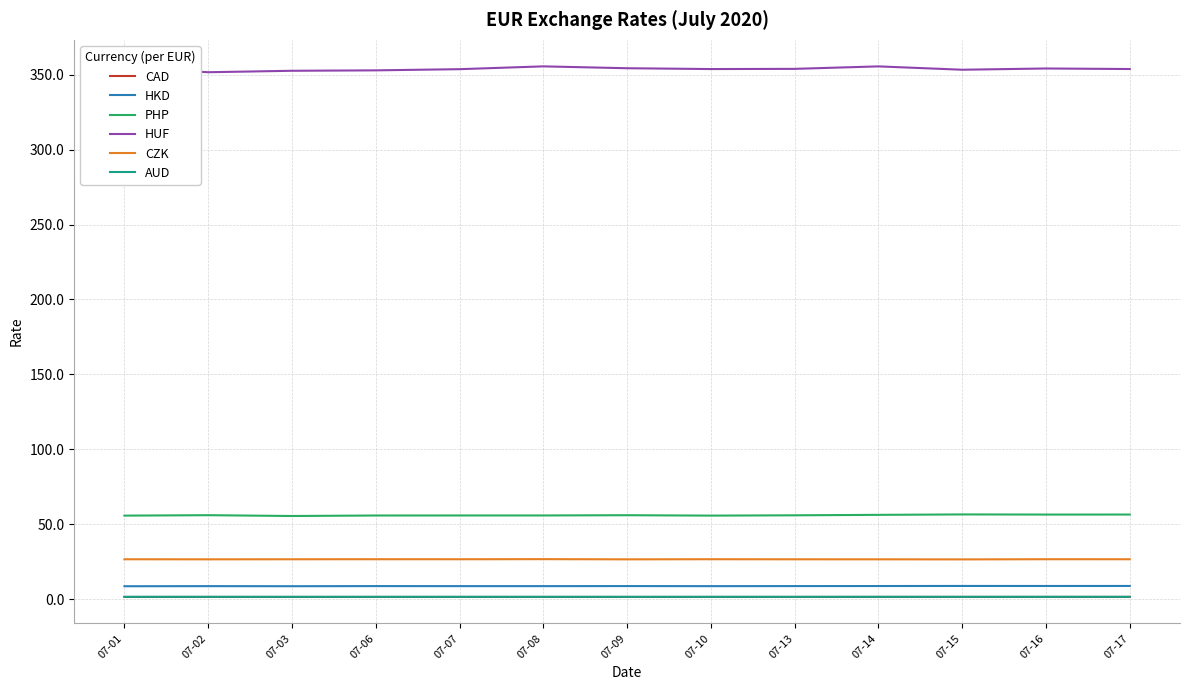

True or false: CAD and HKD intersect in this chart.

False